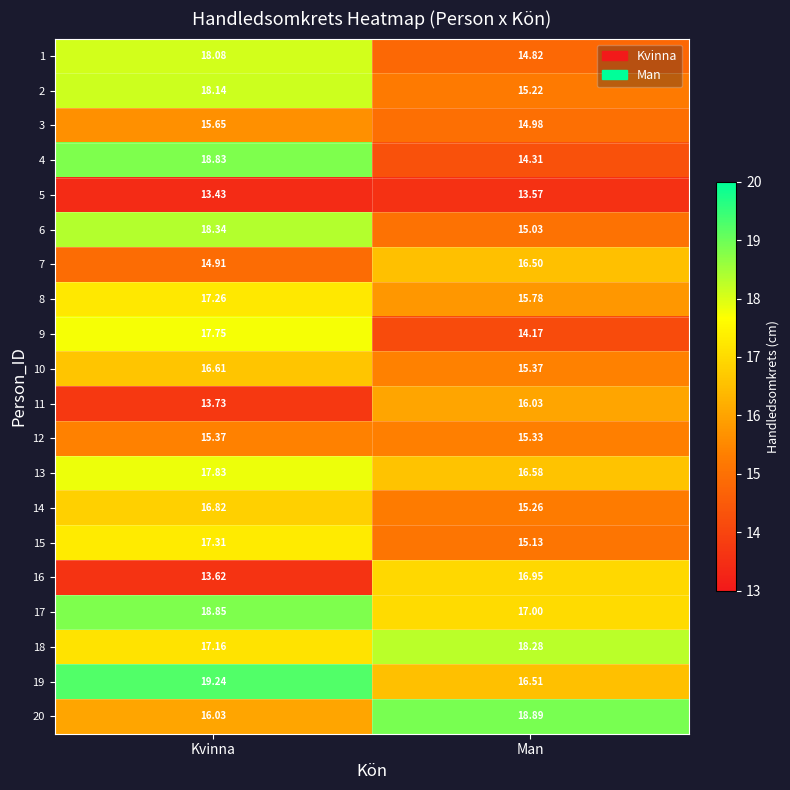

Is the value of 5 at Kvinna greater than the value of 12 at Man?

No